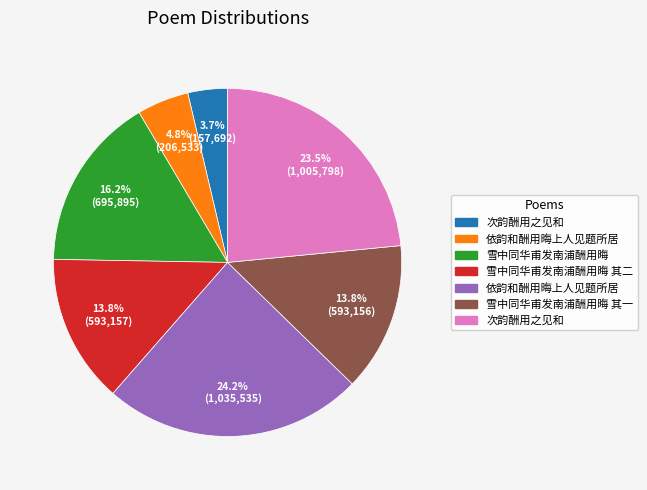

Does any single category account for the majority?

No